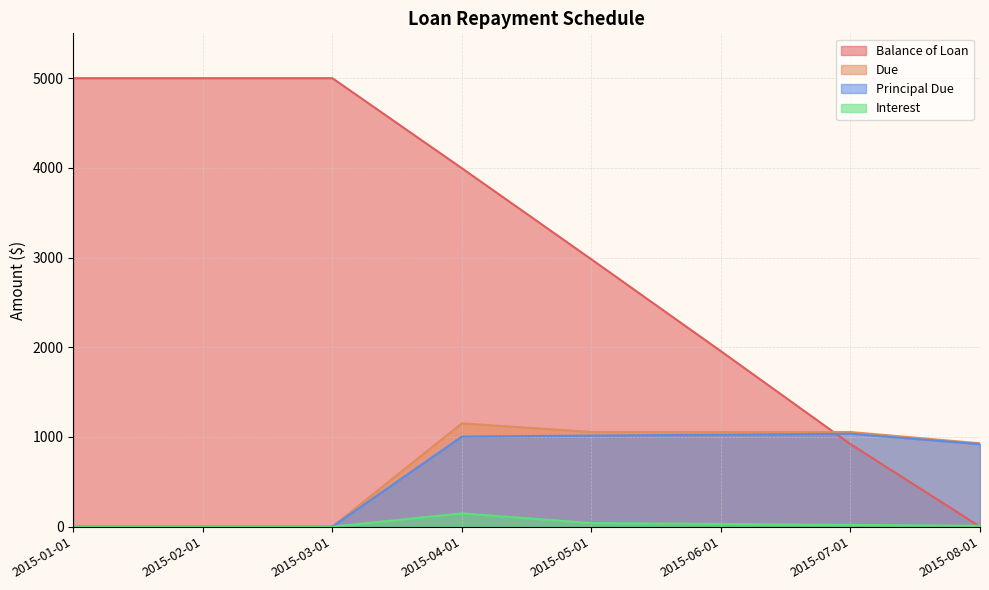

List the labels in order of Principal Due value, smallest first.

2015-01-01, 2015-02-01, 2015-03-01, 2015-08-01, 2015-04-01, 2015-05-01, 2015-06-01, 2015-07-01